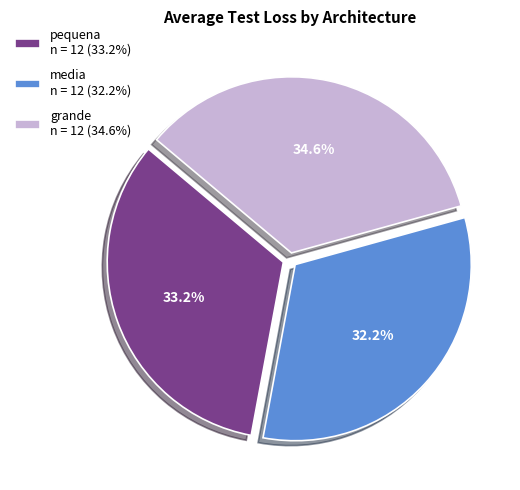

Which has a higher value, media n = 12 (32.2%) or grande n = 12 (34.6%)?

grande n = 12 (34.6%)